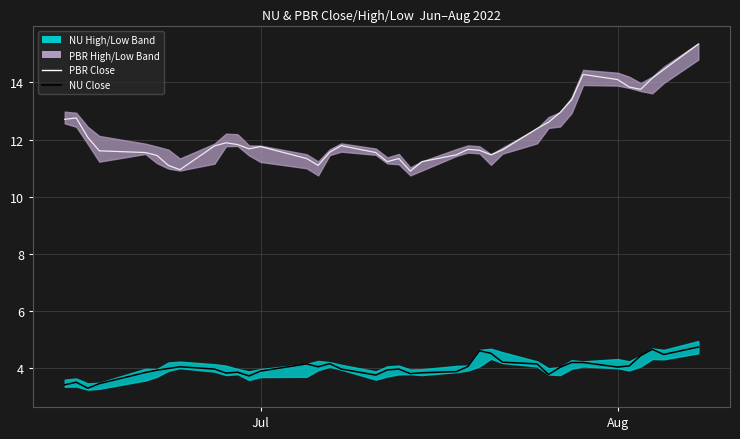

At how many categories does at least one series exceed 9?

38